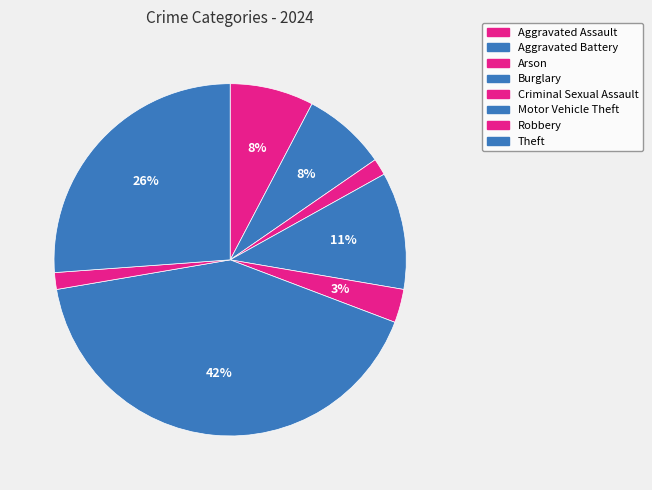

Is there any slice that represents more than half of the pie?

No